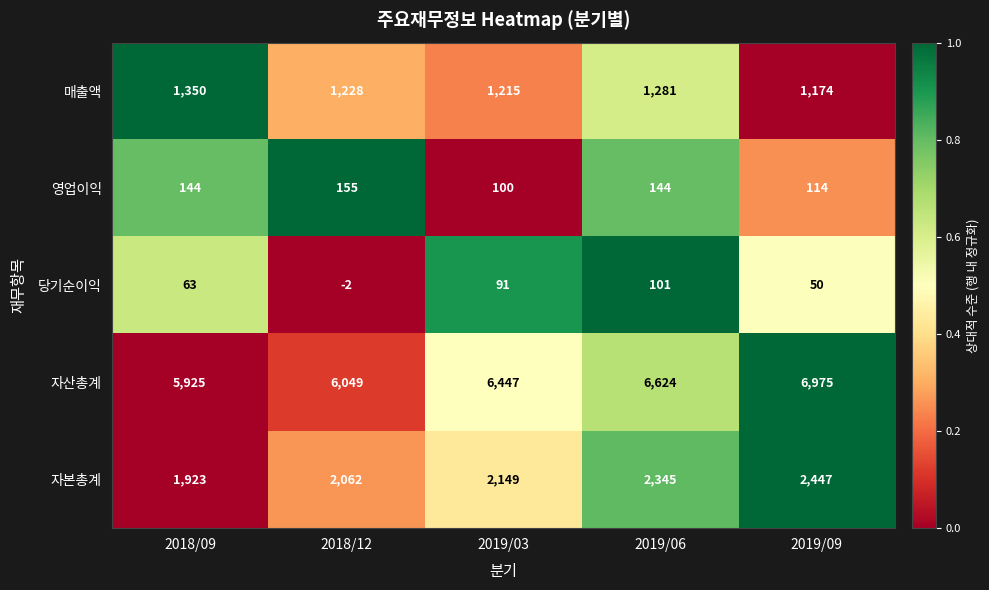

Which series has the widest spread of values?

자산총계